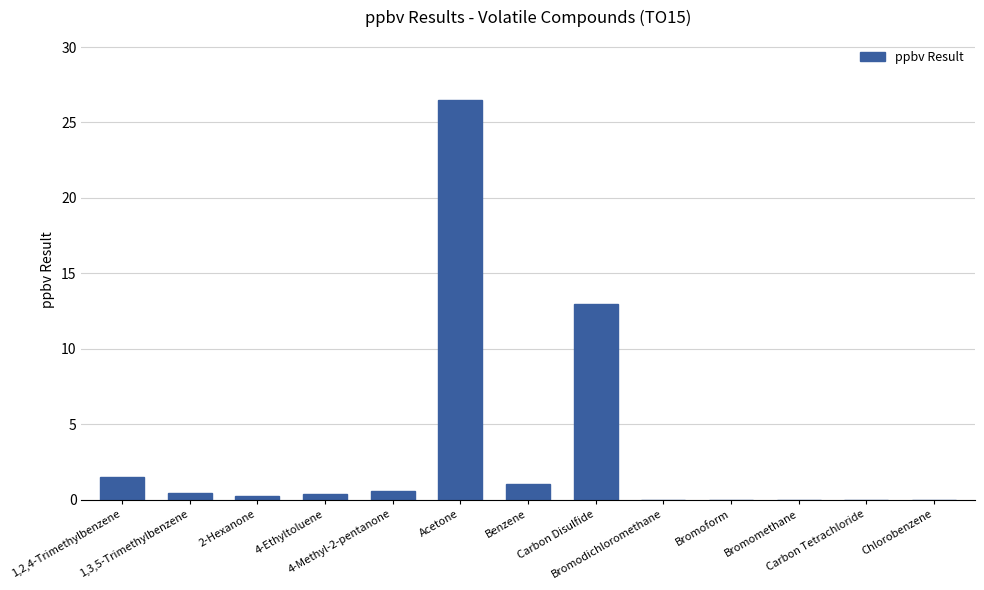

Is it true that the value at Acetone is 26.5?

True